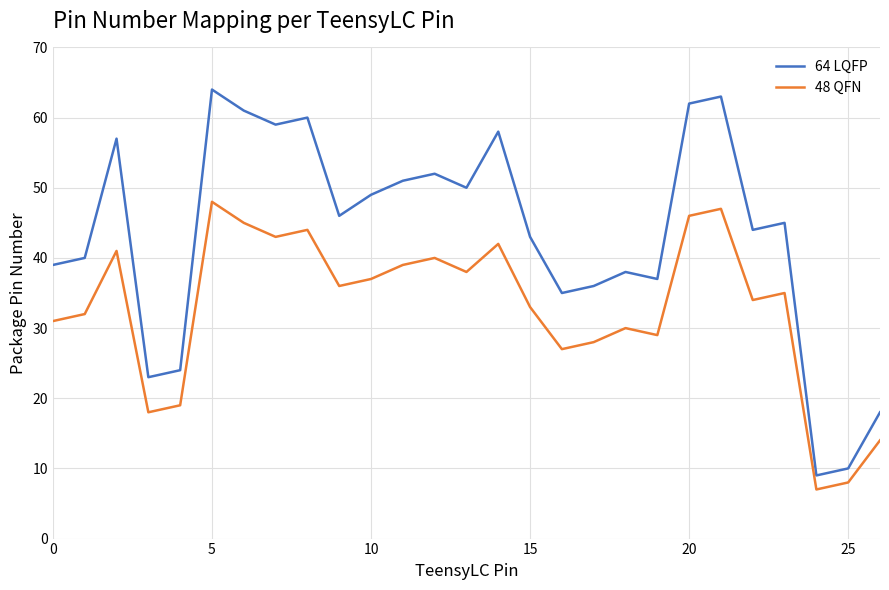

What is the smallest value displayed?

7